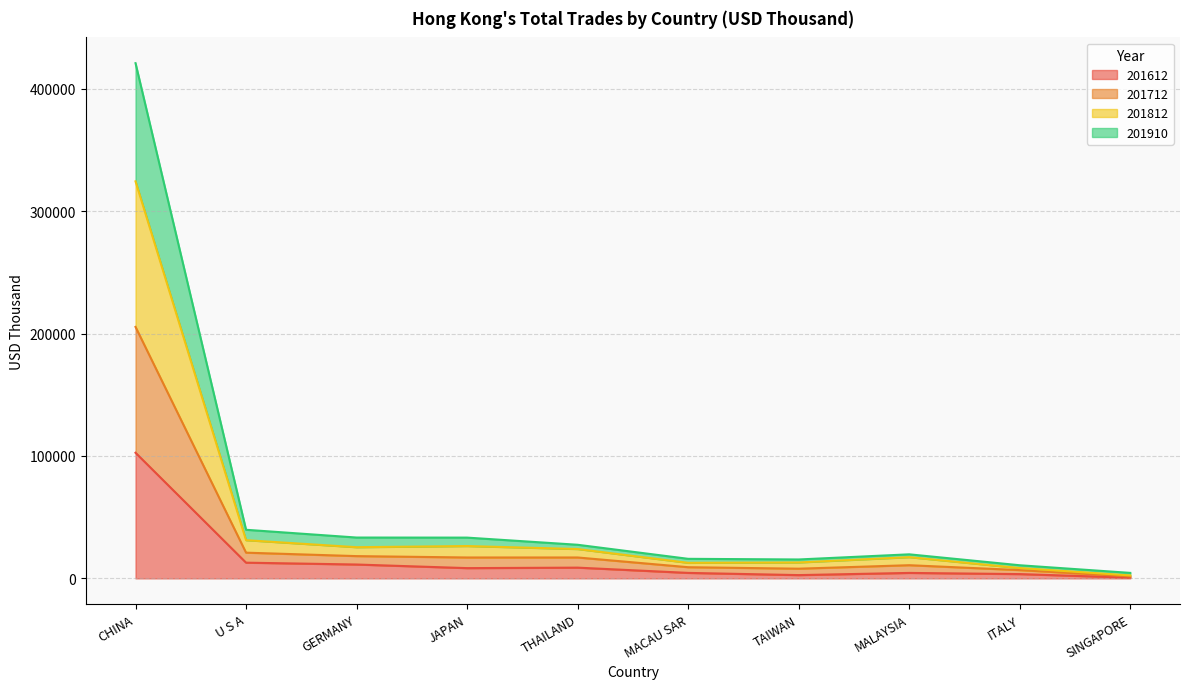

Which series has the largest range (max minus min)?

201812